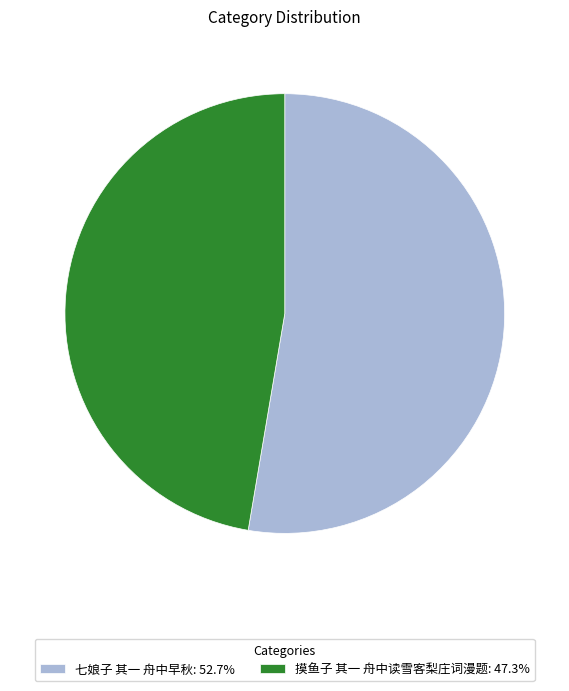

What is the ratio of the value at 七娘子 其一 舟中早秋: 52.7% to the value at 摸鱼子 其一 舟中读雪客梨庄词漫题: 47.3%?

1.1